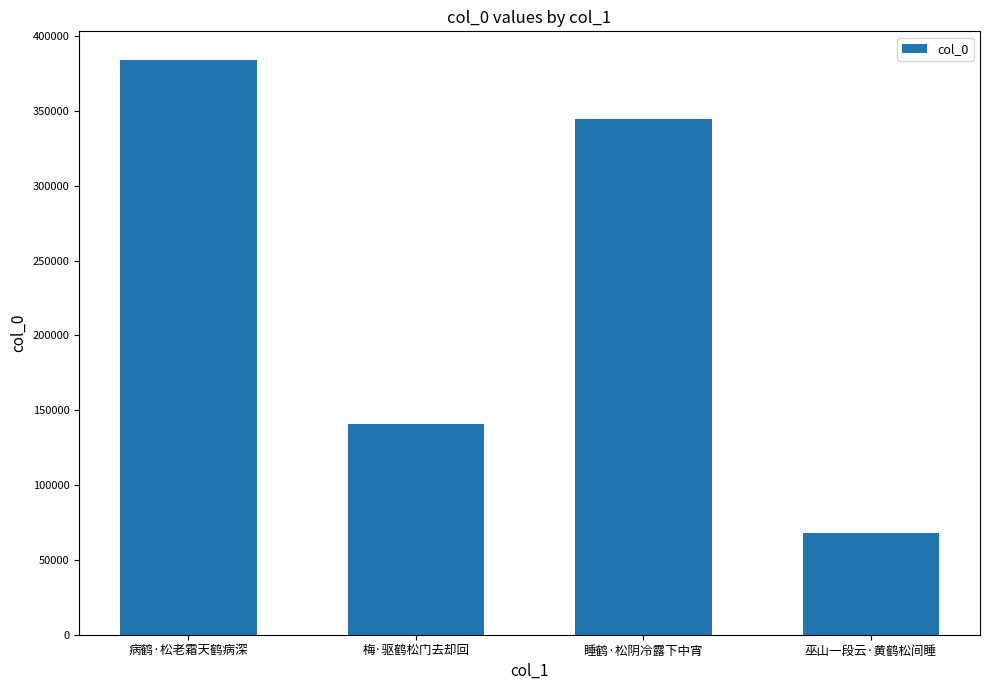

Are the bars grouped side by side (vs. stacked)?

No